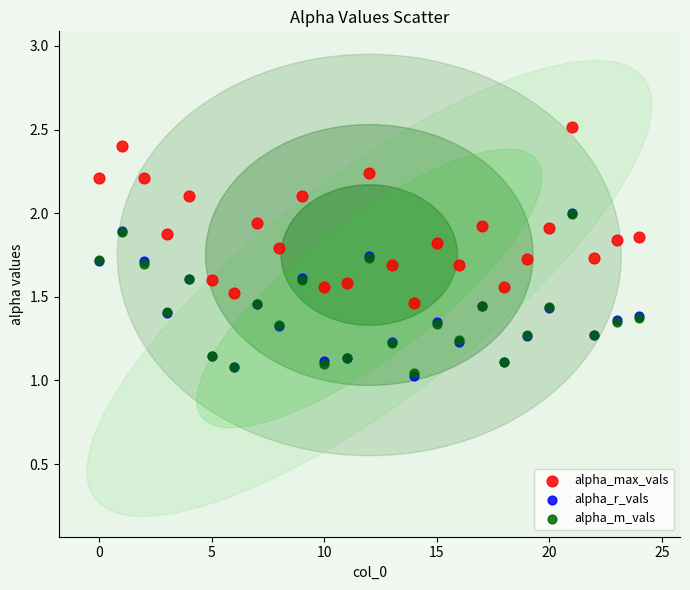

What are all the series names shown in the legend?

alpha_max_vals, alpha_r_vals, alpha_m_vals